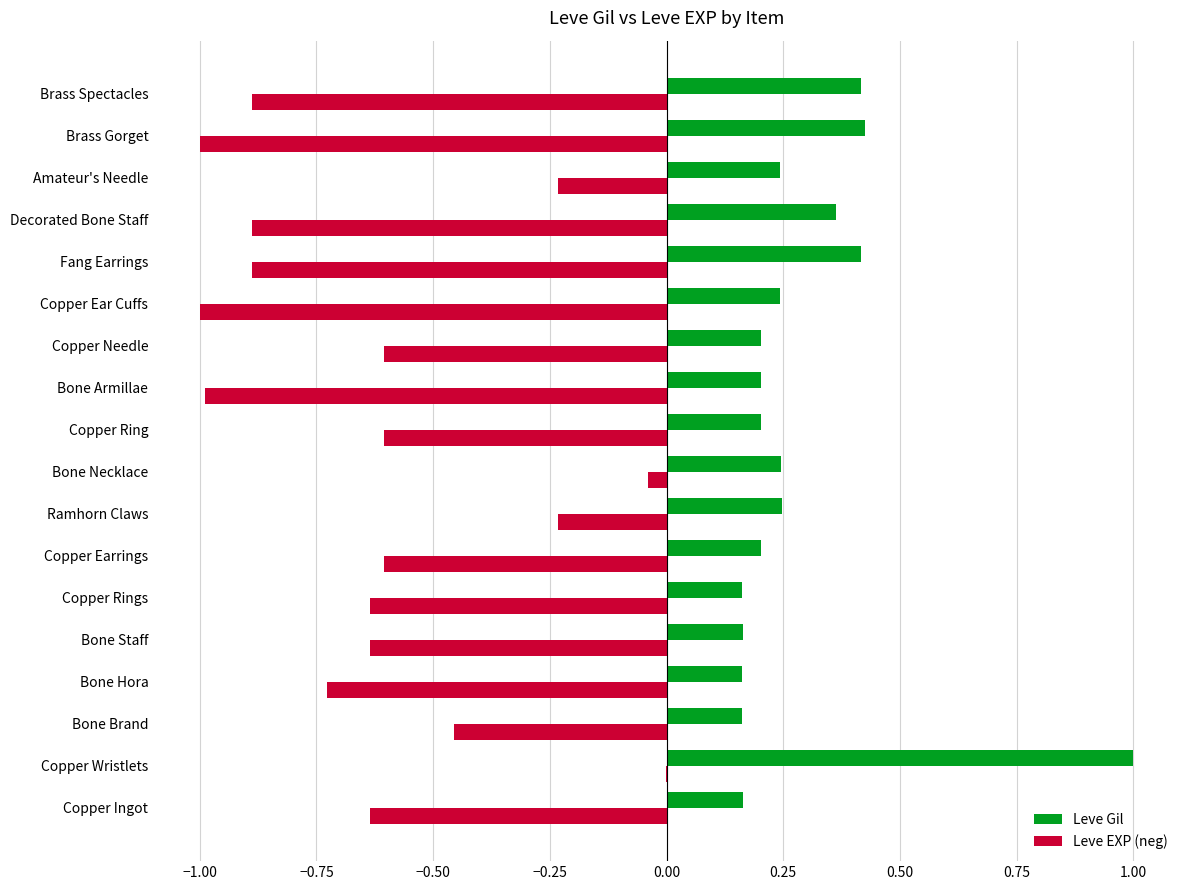

What value does the Leve EXP (neg) series have at Fang Earrings?

-0.9